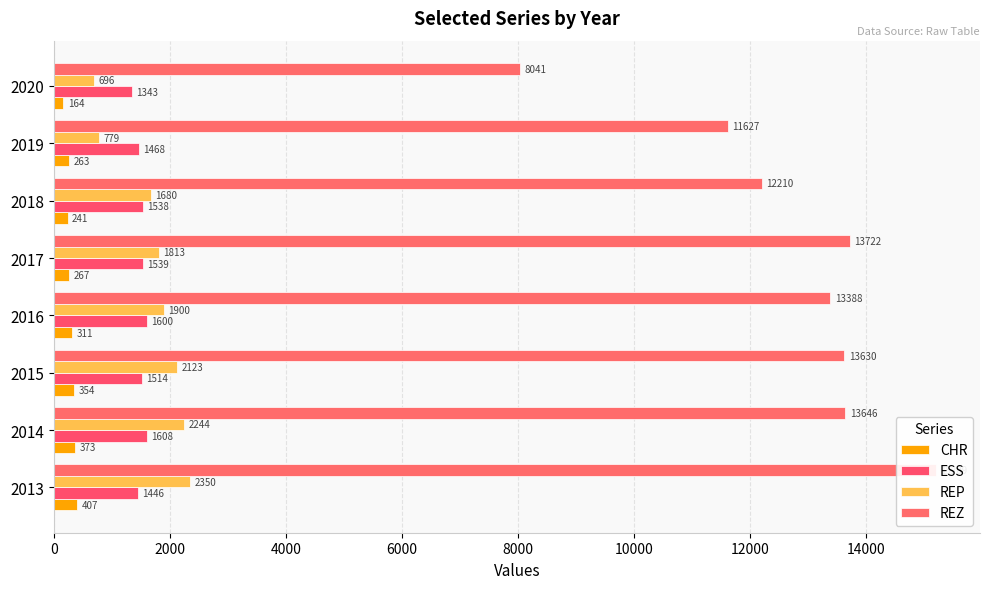

The value of REZ at 2019 is 15779. True or false?

False